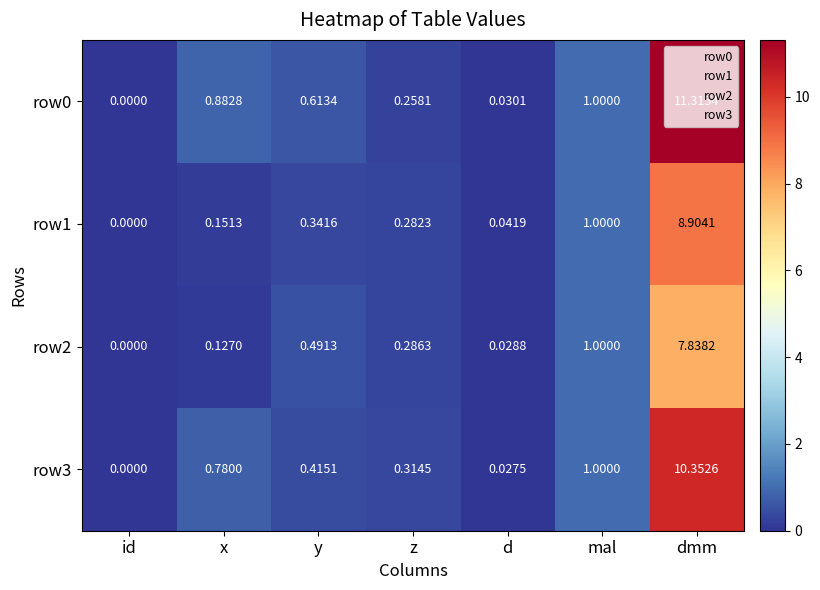

Where is row0 nearest to the value 5?

mal